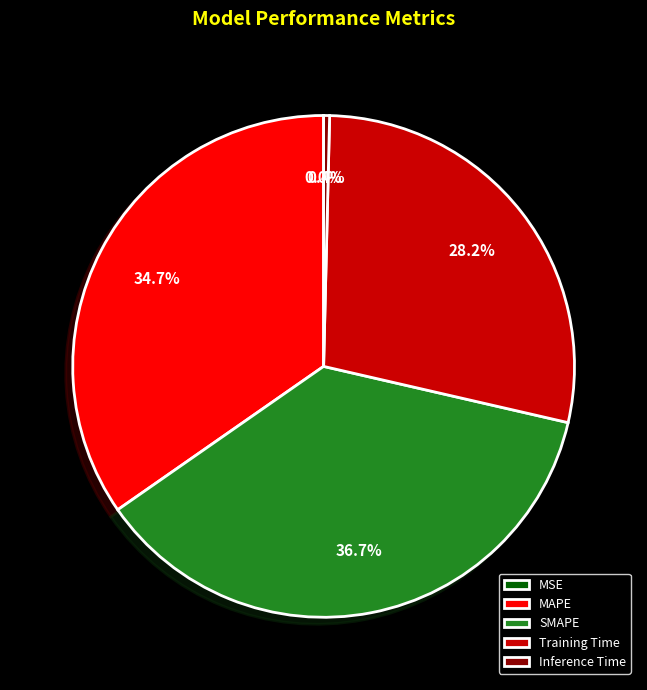

Does Training Time represent more than half of the total?

No